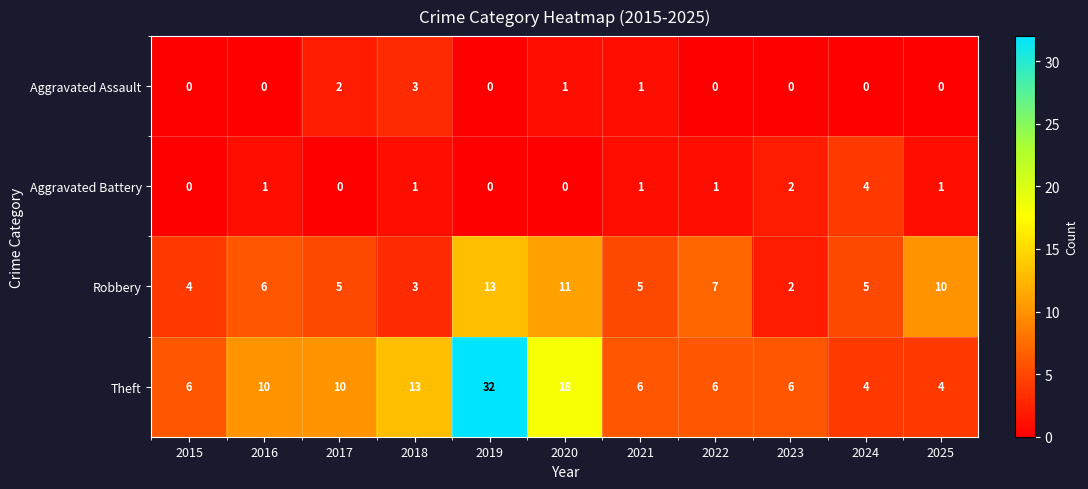

Rank the series at 2022 from lowest to highest value.

Aggravated Assault, Aggravated Battery, Theft, Robbery